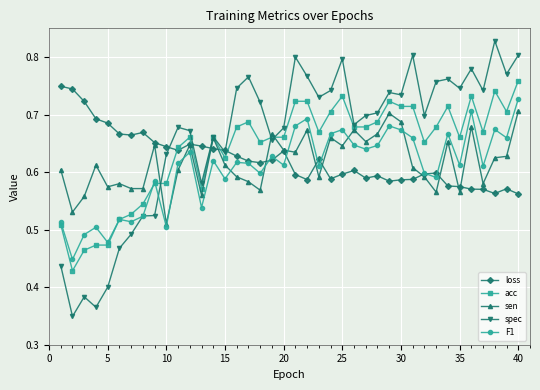

Which series has the widest spread of values?

spec